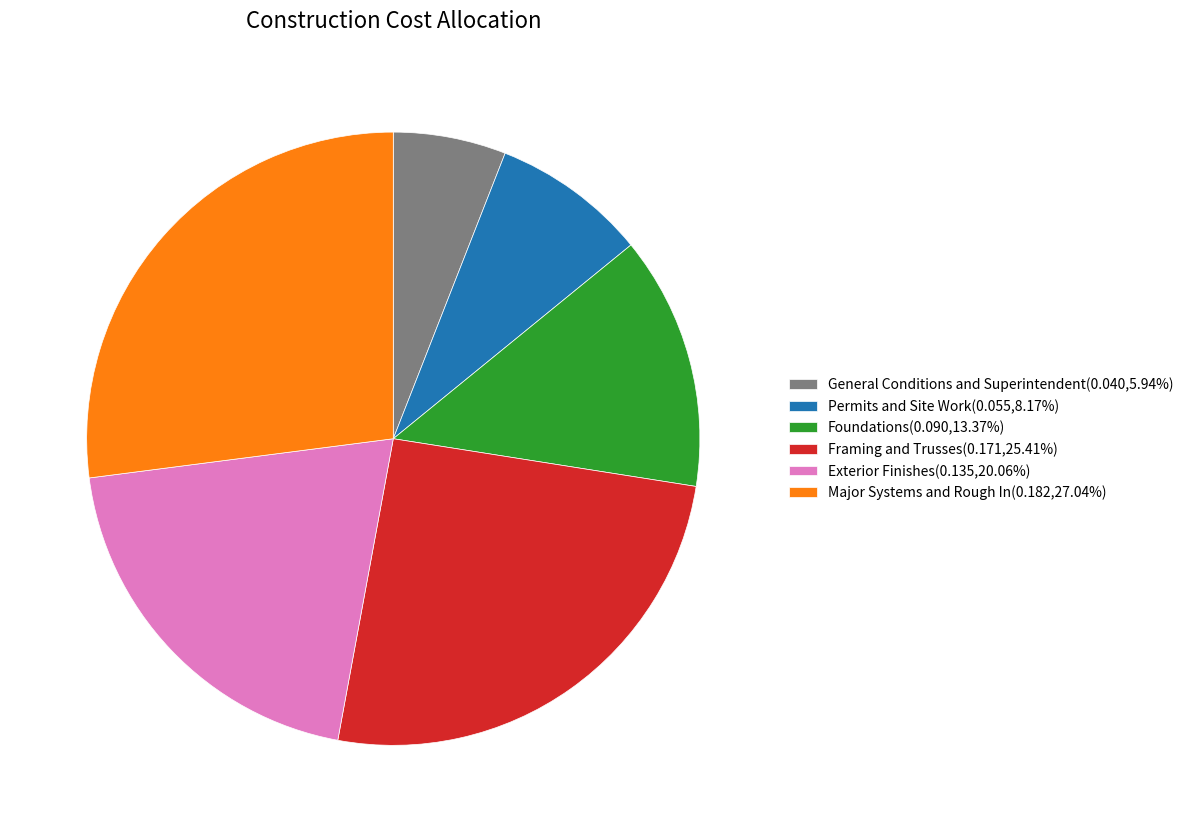

Does Major Systems and Rough In represent more than half of the total?

No